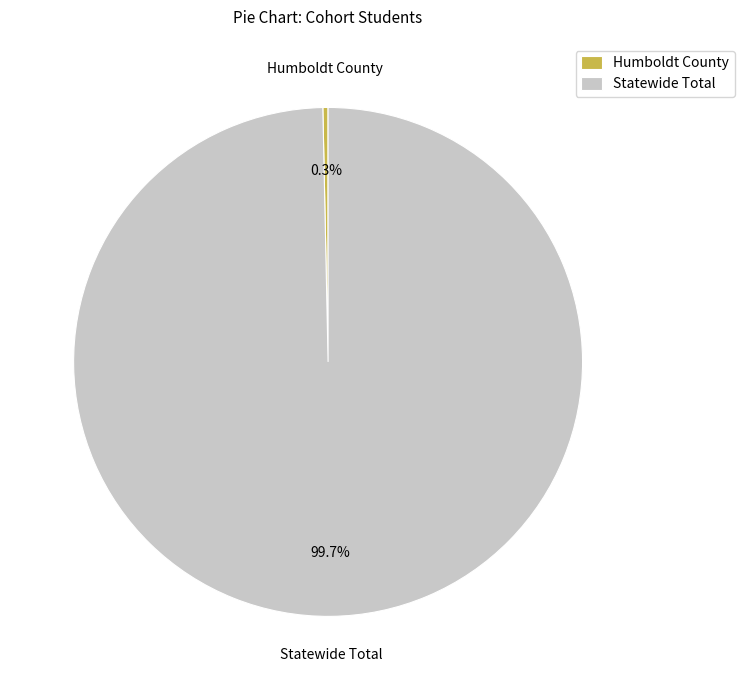

To the nearest percent, what portion does Statewide Total represent?

100%